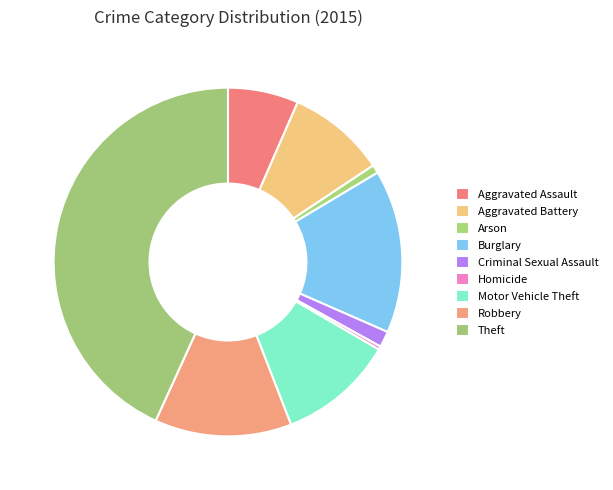

Is there any slice that represents more than half of the pie?

No